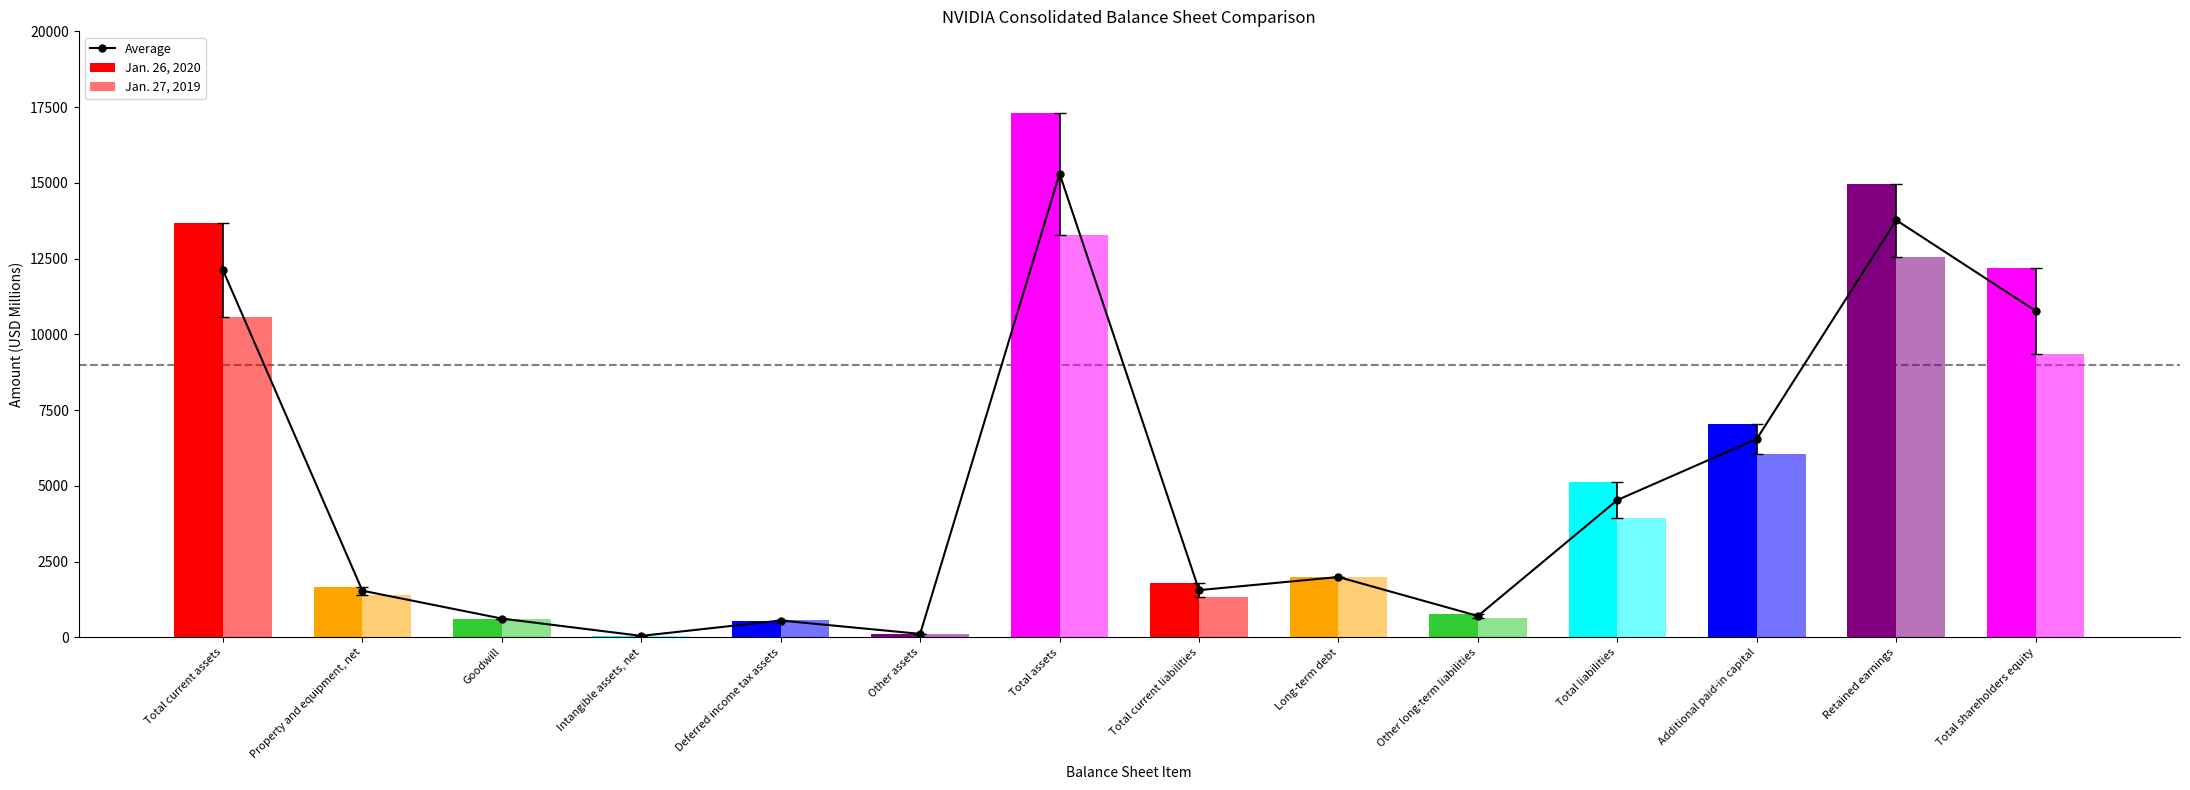

Which label corresponds to the largest value in the chart?

Total assets